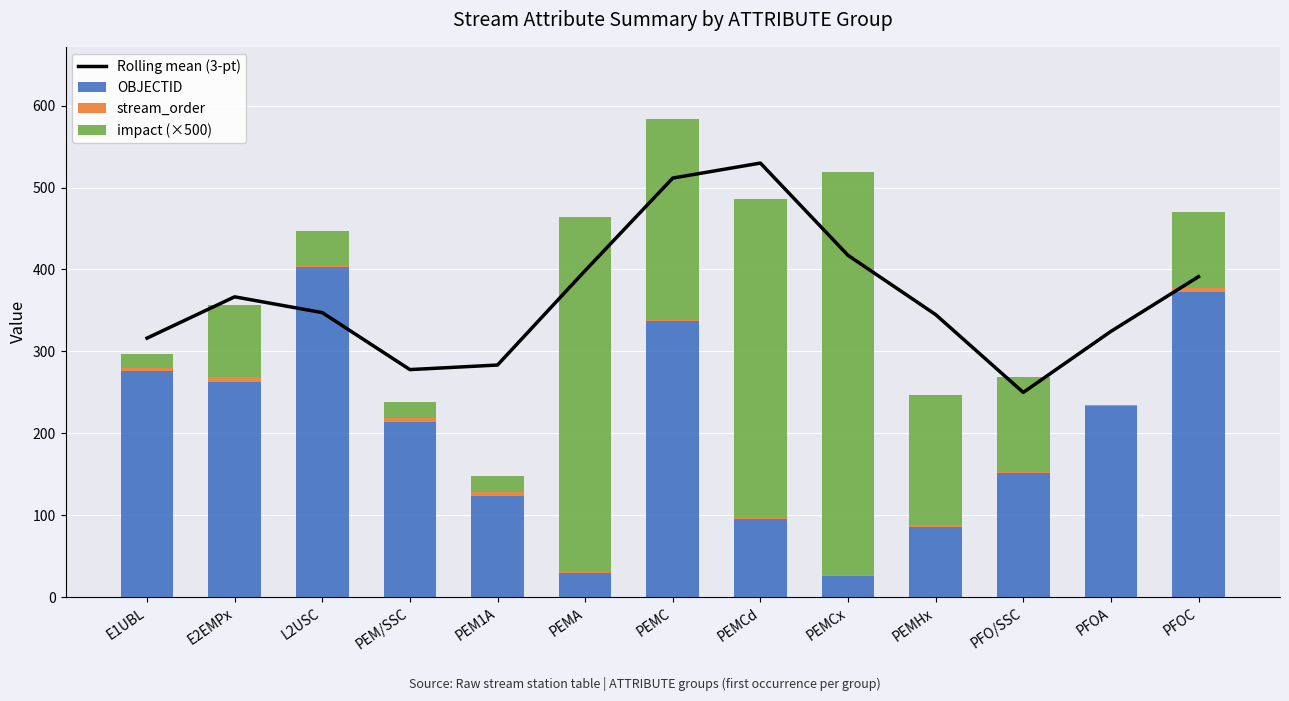

Which label corresponds to the largest value in the chart?

PEMCd